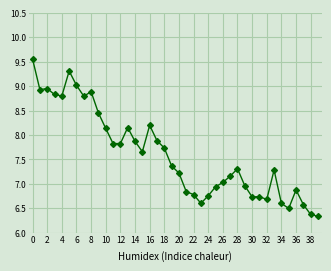

How many lines are shown in the chart?

1